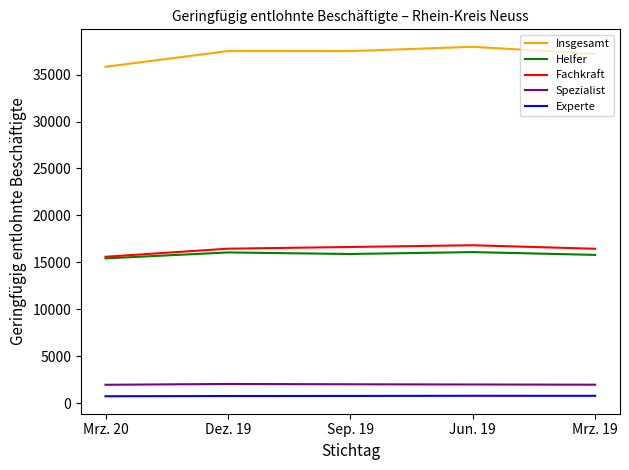

Which series has the largest range (max minus min)?

Insgesamt